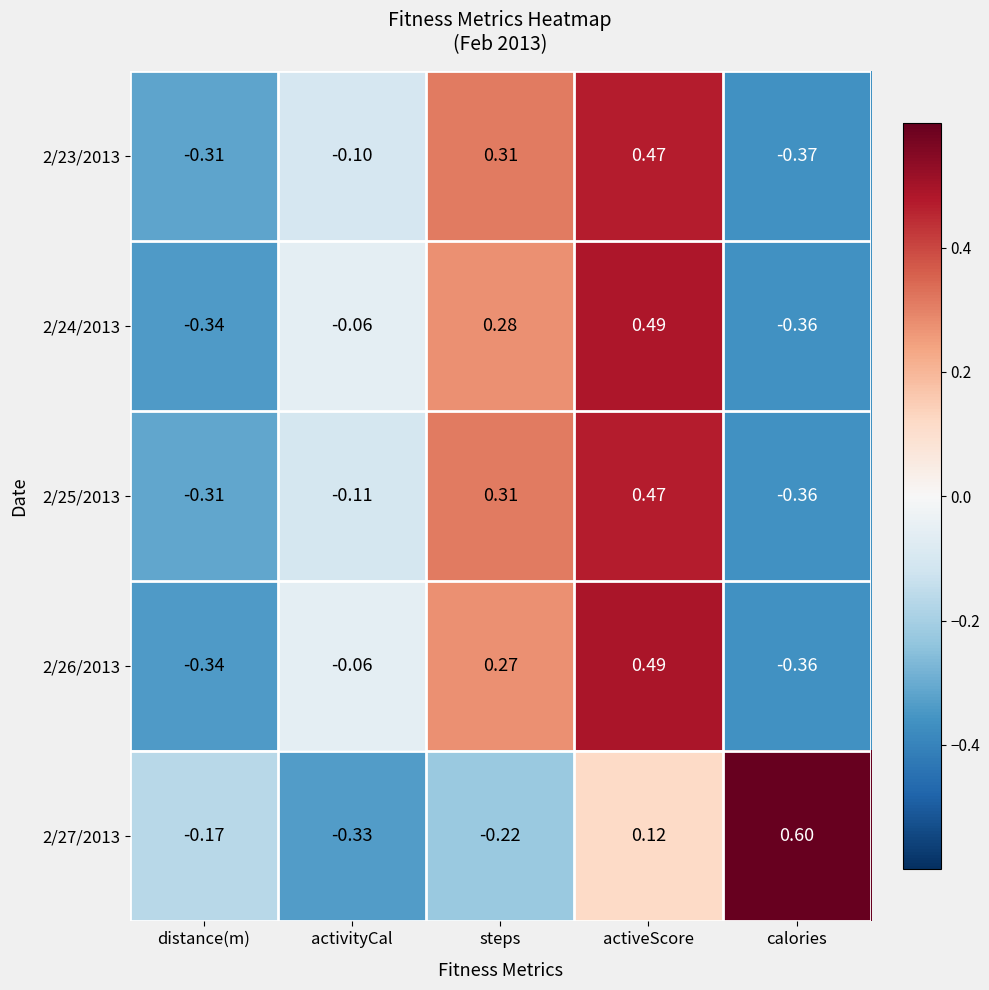

Where is 2/25/2013 nearest to the value 0?

activityCal